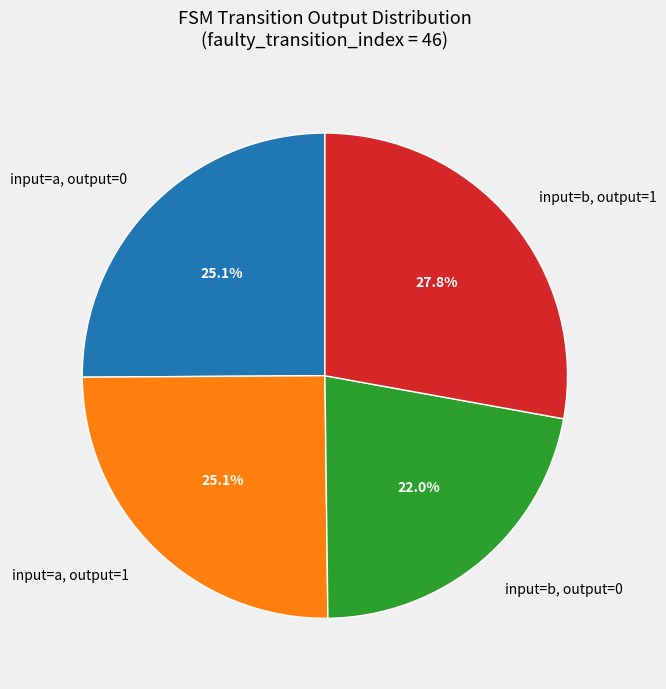

What is the total percentage of input=b, output=1 and input=a, output=0?

52.9%